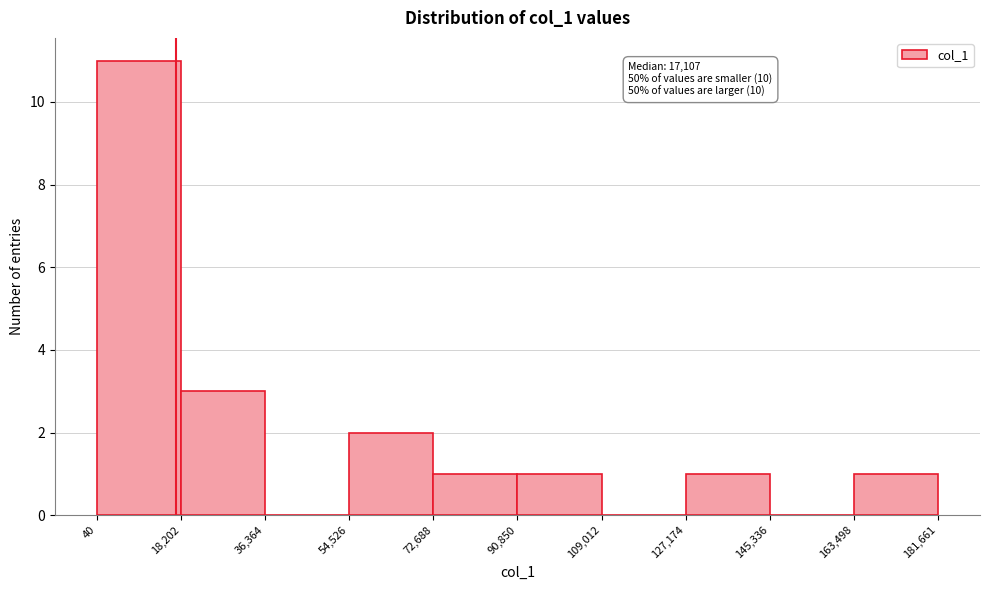

Over which range of the x-axis is the bar tallest?

40 to 18,202